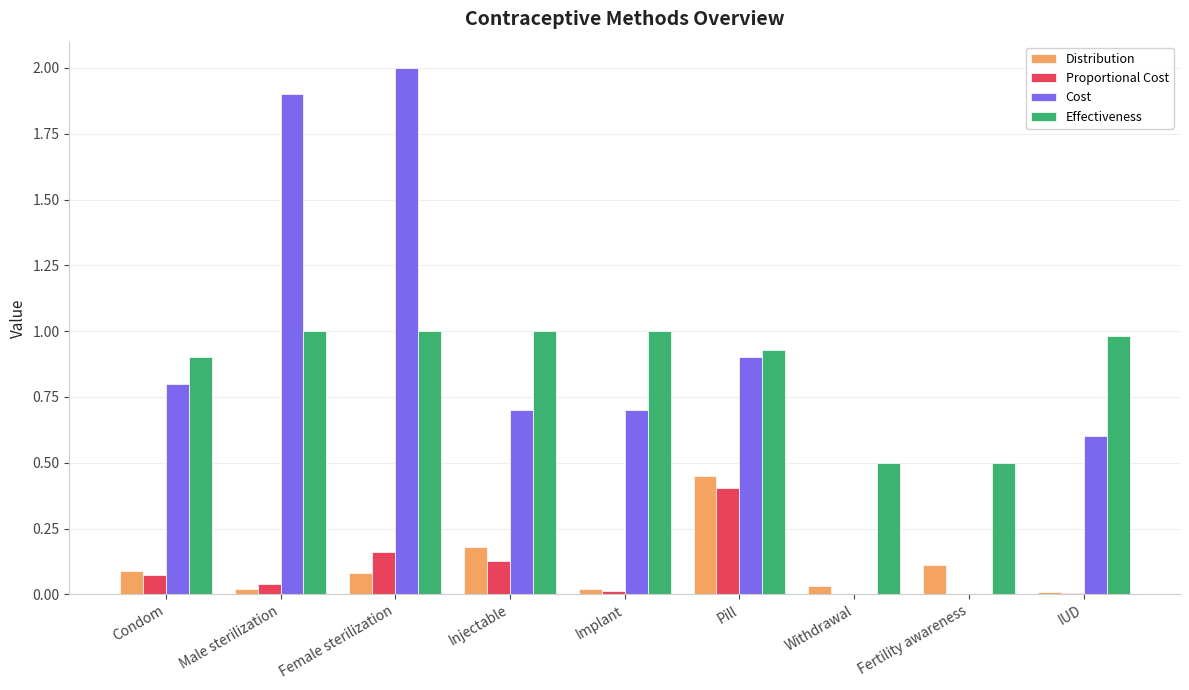

What is the sum of the Proportional Cost values at Pill and Withdrawal?

0.4